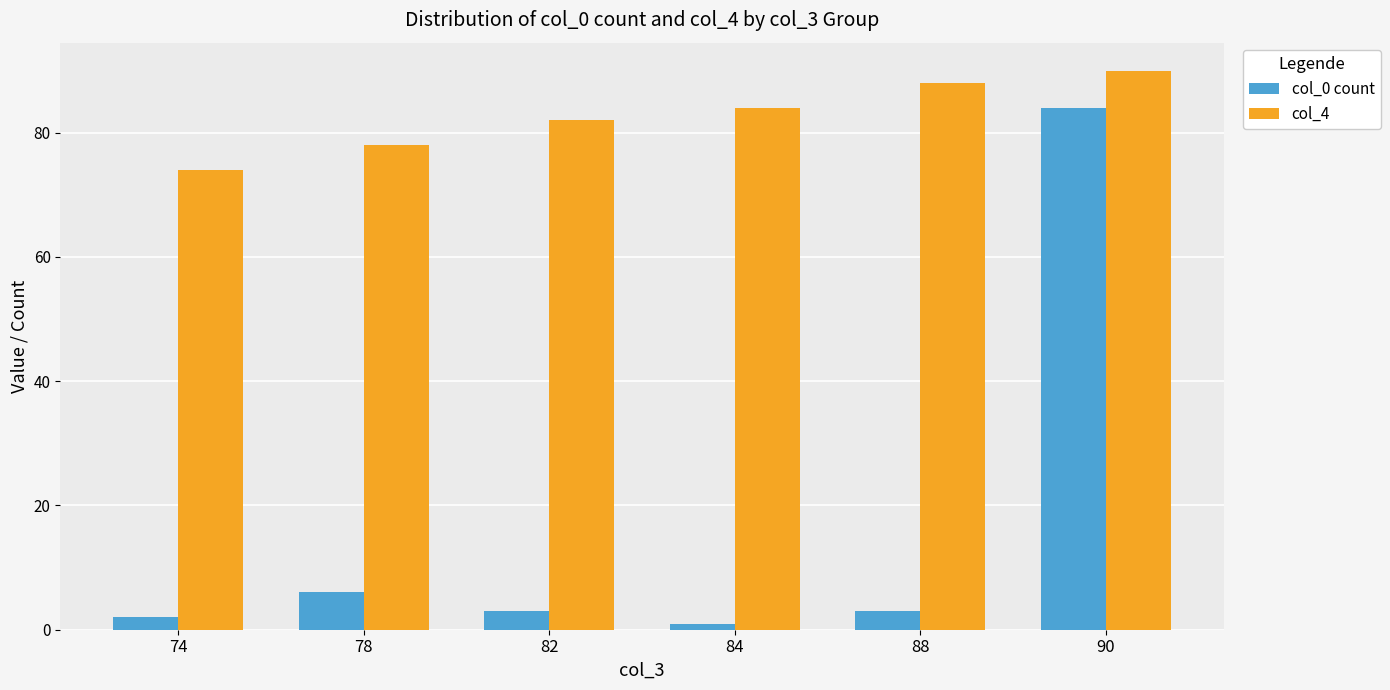

What is the average value of the col_4 series?

83